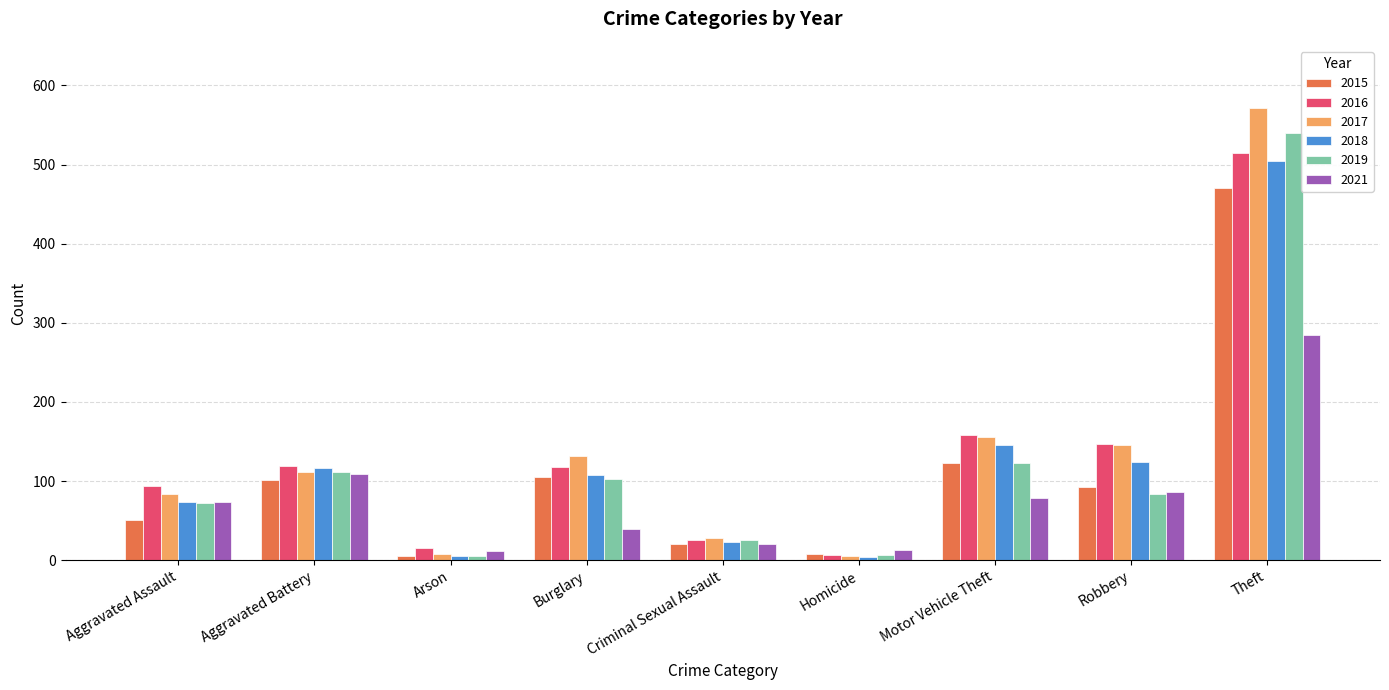

What is the total value across all series at Robbery?

679